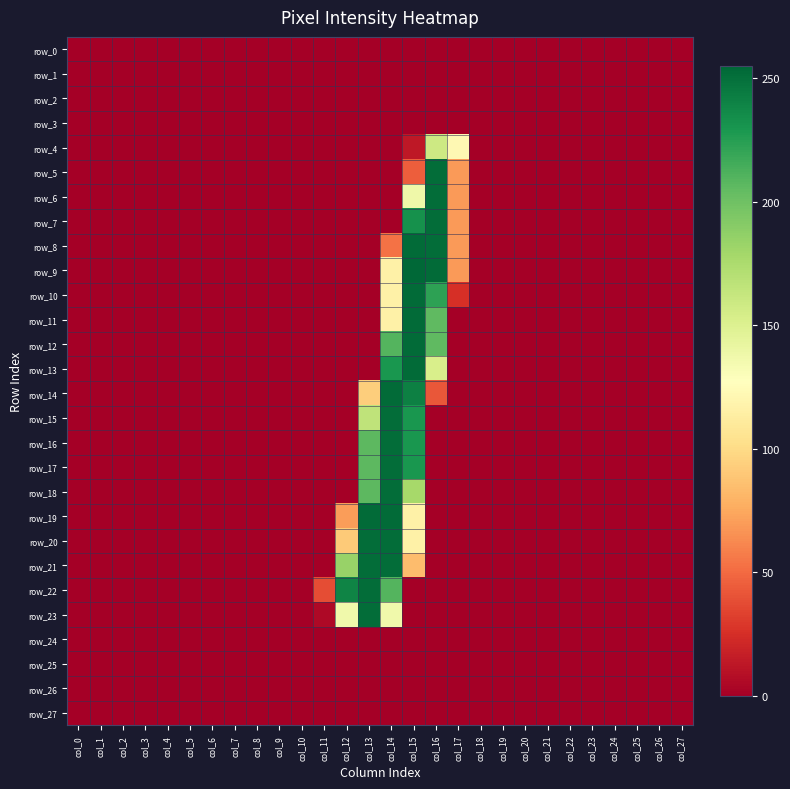

Reading left to right, what are all the values shown in this chart?

row_0: col_0=0	col_1=0	col_2=0	col_3=0	col_4=0	col_5=0	col_6=0	col_7=0	col_8=0	col_9=0	col_10=0	col_11=0	col_12=0	col_13=0	col_14=0	col_15=0	col_16=0	col_17=0	col_18=0	col_19=0	col_20=0	col_21=0	col_22=0	col_23=0	col_24=0	col_25=0	col_26=0	col_27=0
row_1: col_0=0	col_1=0	col_2=0	col_3=0	col_4=0	col_5=0	col_6=0	col_7=0	col_8=0	col_9=0	col_10=0	col_11=0	col_12=0	col_13=0	col_14=0	col_15=0	col_16=0	col_17=0	col_18=0	col_19=0	col_20=0	col_21=0	col_22=0	col_23=0	col_24=0	col_25=0	col_26=0	col_27=0
row_2: col_0=0	col_1=0	col_2=0	col_3=0	col_4=0	col_5=0	col_6=0	col_7=0	col_8=0	col_9=0	col_10=0	col_11=0	col_12=0	col_13=0	col_14=0	col_15=0	col_16=0	col_17=0	col_18=0	col_19=0	col_20=0	col_21=0	col_22=0	col_23=0	col_24=0	col_25=0	col_26=0	col_27=0
row_3: col_0=0	col_1=0	col_2=0	col_3=0	col_4=0	col_5=0	col_6=0	col_7=0	col_8=0	col_9=0	col_10=0	col_11=0	col_12=0	col_13=0	col_14=0	col_15=0	col_16=0	col_17=0	col_18=0	col_19=0	col_20=0	col_21=0	col_22=0	col_23=0	col_24=0	col_25=0	col_26=0	col_27=0
row_4: col_0=0	col_1=0	col_2=0	col_3=0	col_4=0	col_5=0	col_6=0	col_7=0	col_8=0	col_9=0	col_10=0	col_11=0	col_12=0	col_13=0	col_14=0	col_15=13	col_16=159	col_17=122	col_18=0	col_19=0	col_20=0	col_21=0	col_22=0	col_23=0	col_24=0	col_25=0	col_26=0	col_27=0
row_5: col_0=0	col_1=0	col_2=0	col_3=0	col_4=0	col_5=0	col_6=0	col_7=0	col_8=0	col_9=0	col_10=0	col_11=0	col_12=0	col_13=0	col_14=0	col_15=45	col_16=252	col_17=69	col_18=0	col_19=0	col_20=0	col_21=0	col_22=0	col_23=0	col_24=0	col_25=0	col_26=0	col_27=0
row_6: col_0=0	col_1=0	col_2=0	col_3=0	col_4=0	col_5=0	col_6=0	col_7=0	col_8=0	col_9=0	col_10=0	col_11=0	col_12=0	col_13=0	col_14=0	col_15=138	col_16=252	col_17=69	col_18=0	col_19=0	col_20=0	col_21=0	col_22=0	col_23=0	col_24=0	col_25=0	col_26=0	col_27=0
row_7: col_0=0	col_1=0	col_2=0	col_3=0	col_4=0	col_5=0	col_6=0	col_7=0	col_8=0	col_9=0	col_10=0	col_11=0	col_12=0	col_13=0	col_14=0	col_15=233	col_16=252	col_17=69	col_18=0	col_19=0	col_20=0	col_21=0	col_22=0	col_23=0	col_24=0	col_25=0	col_26=0	col_27=0
row_8: col_0=0	col_1=0	col_2=0	col_3=0	col_4=0	col_5=0	col_6=0	col_7=0	col_8=0	col_9=0	col_10=0	col_11=0	col_12=0	col_13=0	col_14=53	col_15=253	col_16=252	col_17=69	col_18=0	col_19=0	col_20=0	col_21=0	col_22=0	col_23=0	col_24=0	col_25=0	col_26=0	col_27=0
row_9: col_0=0	col_1=0	col_2=0	col_3=0	col_4=0	col_5=0	col_6=0	col_7=0	col_8=0	col_9=0	col_10=0	col_11=0	col_12=0	col_13=0	col_14=116	col_15=255	col_16=253	col_17=69	col_18=0	col_19=0	col_20=0	col_21=0	col_22=0	col_23=0	col_24=0	col_25=0	col_26=0	col_27=0
row_10: col_0=0	col_1=0	col_2=0	col_3=0	col_4=0	col_5=0	col_6=0	col_7=0	col_8=0	col_9=0	col_10=0	col_11=0	col_12=0	col_13=0	col_14=116	col_15=253	col_16=223	col_17=25	col_18=0	col_19=0	col_20=0	col_21=0	col_22=0	col_23=0	col_24=0	col_25=0	col_26=0	col_27=0
row_11: col_0=0	col_1=0	col_2=0	col_3=0	col_4=0	col_5=0	col_6=0	col_7=0	col_8=0	col_9=0	col_10=0	col_11=0	col_12=0	col_13=0	col_14=116	col_15=253	col_16=206	col_17=0	col_18=0	col_19=0	col_20=0	col_21=0	col_22=0	col_23=0	col_24=0	col_25=0	col_26=0	col_27=0
row_12: col_0=0	col_1=0	col_2=0	col_3=0	col_4=0	col_5=0	col_6=0	col_7=0	col_8=0	col_9=0	col_10=0	col_11=0	col_12=0	col_13=0	col_14=210	col_15=253	col_16=206	col_17=0	col_18=0	col_19=0	col_20=0	col_21=0	col_22=0	col_23=0	col_24=0	col_25=0	col_26=0	col_27=0
row_13: col_0=0	col_1=0	col_2=0	col_3=0	col_4=0	col_5=0	col_6=0	col_7=0	col_8=0	col_9=0	col_10=0	col_11=0	col_12=0	col_13=0	col_14=230	col_15=253	col_16=153	col_17=0	col_18=0	col_19=0	col_20=0	col_21=0	col_22=0	col_23=0	col_24=0	col_25=0	col_26=0	col_27=0
row_14: col_0=0	col_1=0	col_2=0	col_3=0	col_4=0	col_5=0	col_6=0	col_7=0	col_8=0	col_9=0	col_10=0	col_11=0	col_12=0	col_13=93	col_14=253	col_15=242	col_16=42	col_17=0	col_18=0	col_19=0	col_20=0	col_21=0	col_22=0	col_23=0	col_24=0	col_25=0	col_26=0	col_27=0
row_15: col_0=0	col_1=0	col_2=0	col_3=0	col_4=0	col_5=0	col_6=0	col_7=0	col_8=0	col_9=0	col_10=0	col_11=0	col_12=0	col_13=166	col_14=252	col_15=230	col_16=0	col_17=0	col_18=0	col_19=0	col_20=0	col_21=0	col_22=0	col_23=0	col_24=0	col_25=0	col_26=0	col_27=0
row_16: col_0=0	col_1=0	col_2=0	col_3=0	col_4=0	col_5=0	col_6=0	col_7=0	col_8=0	col_9=0	col_10=0	col_11=0	col_12=0	col_13=207	col_14=252	col_15=230	col_16=0	col_17=0	col_18=0	col_19=0	col_20=0	col_21=0	col_22=0	col_23=0	col_24=0	col_25=0	col_26=0	col_27=0
row_17: col_0=0	col_1=0	col_2=0	col_3=0	col_4=0	col_5=0	col_6=0	col_7=0	col_8=0	col_9=0	col_10=0	col_11=0	col_12=0	col_13=207	col_14=252	col_15=230	col_16=0	col_17=0	col_18=0	col_19=0	col_20=0	col_21=0	col_22=0	col_23=0	col_24=0	col_25=0	col_26=0	col_27=0
row_18: col_0=0	col_1=0	col_2=0	col_3=0	col_4=0	col_5=0	col_6=0	col_7=0	col_8=0	col_9=0	col_10=0	col_11=0	col_12=0	col_13=207	col_14=252	col_15=178	col_16=0	col_17=0	col_18=0	col_19=0	col_20=0	col_21=0	col_22=0	col_23=0	col_24=0	col_25=0	col_26=0	col_27=0
row_19: col_0=0	col_1=0	col_2=0	col_3=0	col_4=0	col_5=0	col_6=0	col_7=0	col_8=0	col_9=0	col_10=0	col_11=0	col_12=70	col_13=253	col_14=253	col_15=116	col_16=0	col_17=0	col_18=0	col_19=0	col_20=0	col_21=0	col_22=0	col_23=0	col_24=0	col_25=0	col_26=0	col_27=0
row_20: col_0=0	col_1=0	col_2=0	col_3=0	col_4=0	col_5=0	col_6=0	col_7=0	col_8=0	col_9=0	col_10=0	col_11=0	col_12=91	col_13=252	col_14=252	col_15=116	col_16=0	col_17=0	col_18=0	col_19=0	col_20=0	col_21=0	col_22=0	col_23=0	col_24=0	col_25=0	col_26=0	col_27=0
row_21: col_0=0	col_1=0	col_2=0	col_3=0	col_4=0	col_5=0	col_6=0	col_7=0	col_8=0	col_9=0	col_10=0	col_11=0	col_12=184	col_13=252	col_14=252	col_15=84	col_16=0	col_17=0	col_18=0	col_19=0	col_20=0	col_21=0	col_22=0	col_23=0	col_24=0	col_25=0	col_26=0	col_27=0
row_22: col_0=0	col_1=0	col_2=0	col_3=0	col_4=0	col_5=0	col_6=0	col_7=0	col_8=0	col_9=0	col_10=0	col_11=38	col_12=240	col_13=252	col_14=210	col_15=0	col_16=0	col_17=0	col_18=0	col_19=0	col_20=0	col_21=0	col_22=0	col_23=0	col_24=0	col_25=0	col_26=0	col_27=0
row_23: col_0=0	col_1=0	col_2=0	col_3=0	col_4=0	col_5=0	col_6=0	col_7=0	col_8=0	col_9=0	col_10=0	col_11=5	col_12=137	col_13=252	col_14=137	col_15=0	col_16=0	col_17=0	col_18=0	col_19=0	col_20=0	col_21=0	col_22=0	col_23=0	col_24=0	col_25=0	col_26=0	col_27=0
row_24: col_0=0	col_1=0	col_2=0	col_3=0	col_4=0	col_5=0	col_6=0	col_7=0	col_8=0	col_9=0	col_10=0	col_11=0	col_12=0	col_13=0	col_14=0	col_15=0	col_16=0	col_17=0	col_18=0	col_19=0	col_20=0	col_21=0	col_22=0	col_23=0	col_24=0	col_25=0	col_26=0	col_27=0
row_25: col_0=0	col_1=0	col_2=0	col_3=0	col_4=0	col_5=0	col_6=0	col_7=0	col_8=0	col_9=0	col_10=0	col_11=0	col_12=0	col_13=0	col_14=0	col_15=0	col_16=0	col_17=0	col_18=0	col_19=0	col_20=0	col_21=0	col_22=0	col_23=0	col_24=0	col_25=0	col_26=0	col_27=0
row_26: col_0=0	col_1=0	col_2=0	col_3=0	col_4=0	col_5=0	col_6=0	col_7=0	col_8=0	col_9=0	col_10=0	col_11=0	col_12=0	col_13=0	col_14=0	col_15=0	col_16=0	col_17=0	col_18=0	col_19=0	col_20=0	col_21=0	col_22=0	col_23=0	col_24=0	col_25=0	col_26=0	col_27=0
row_27: col_0=0	col_1=0	col_2=0	col_3=0	col_4=0	col_5=0	col_6=0	col_7=0	col_8=0	col_9=0	col_10=0	col_11=0	col_12=0	col_13=0	col_14=0	col_15=0	col_16=0	col_17=0	col_18=0	col_19=0	col_20=0	col_21=0	col_22=0	col_23=0	col_24=0	col_25=0	col_26=0	col_27=0